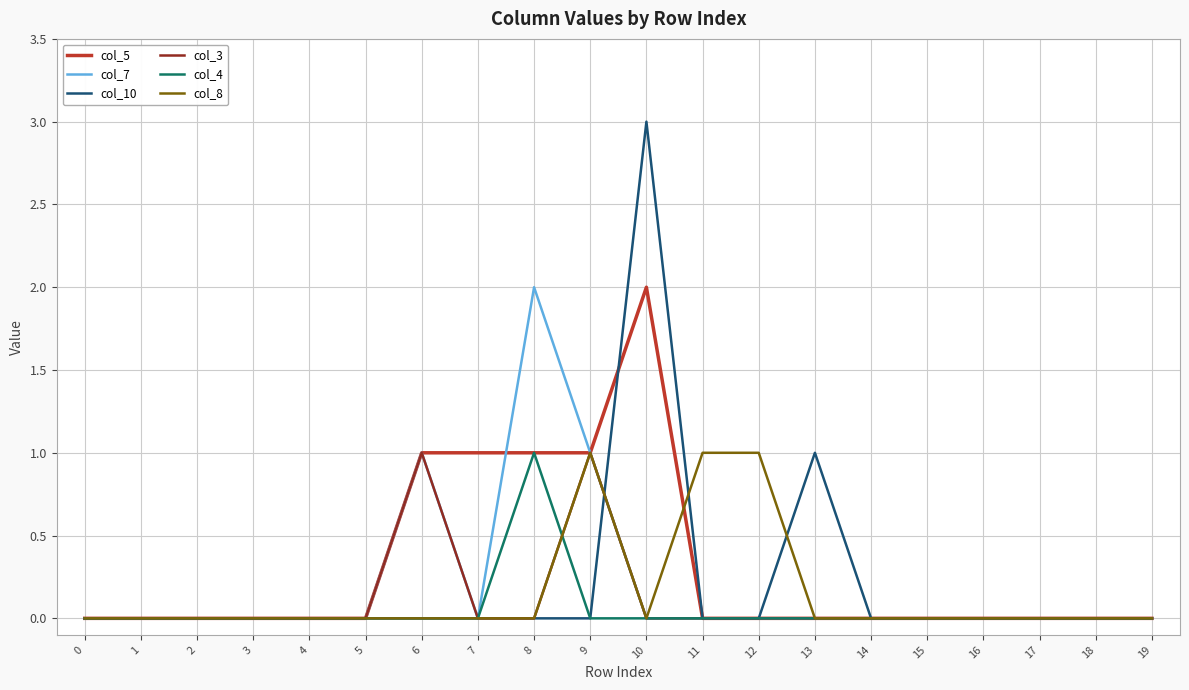

At which label is col_10 closest to 1?

13